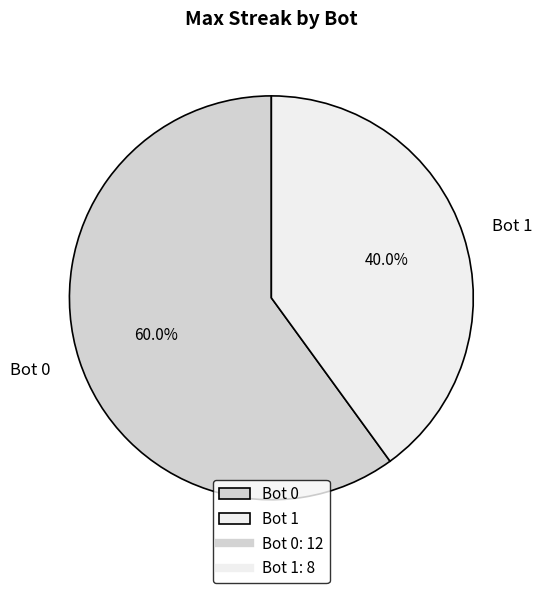

How many segments does this pie chart have?

2